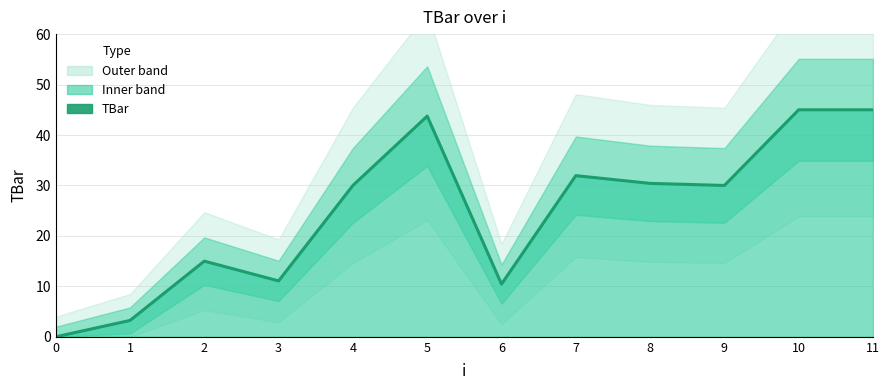

How many lines are shown in the chart?

1